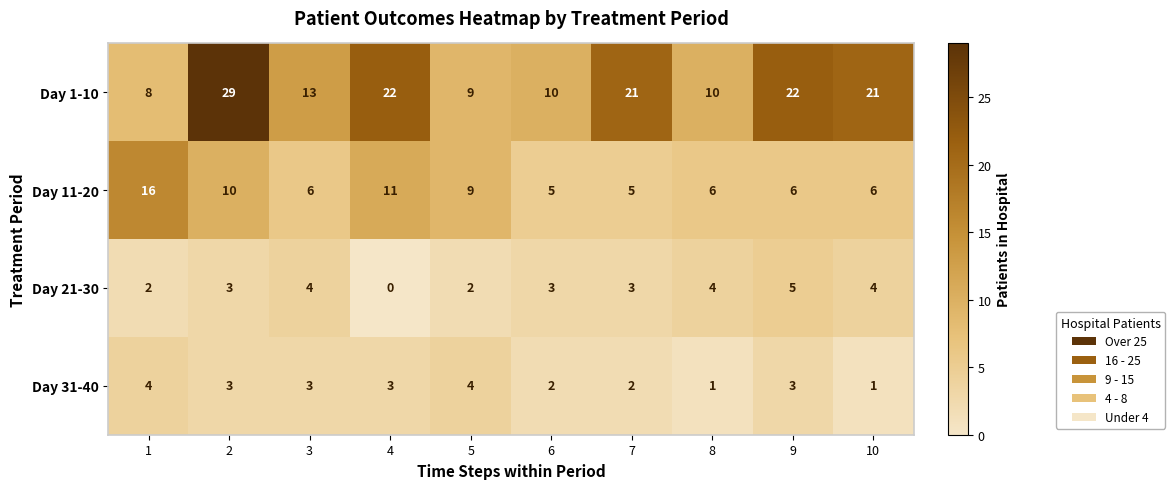

Between 4 and 5, which series saw the biggest shift?

Day 1-10